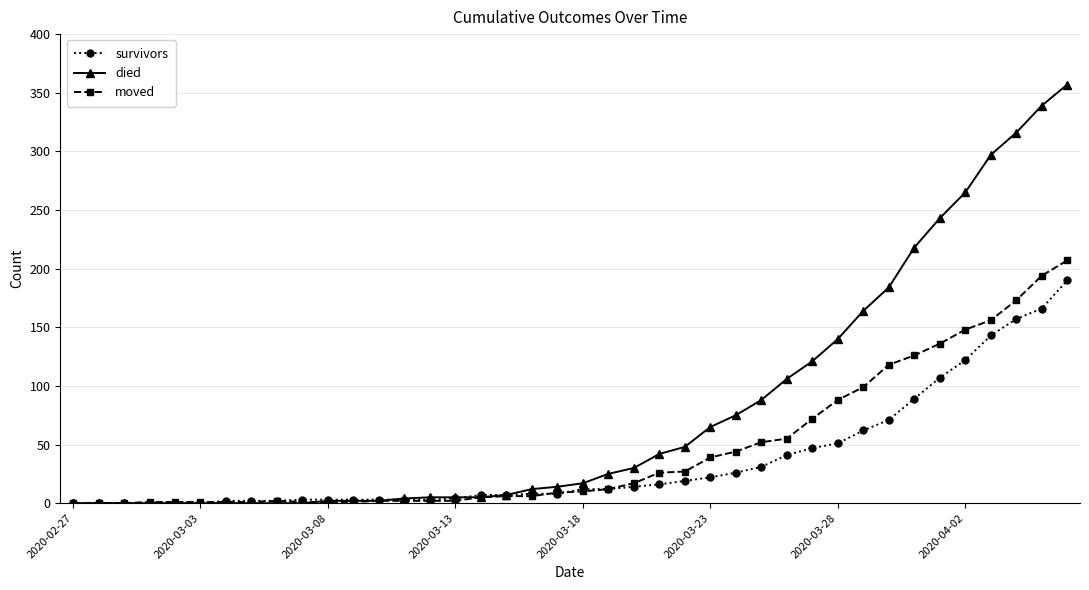

List the series in order of their overall mean, highest first.

died, moved, survivors